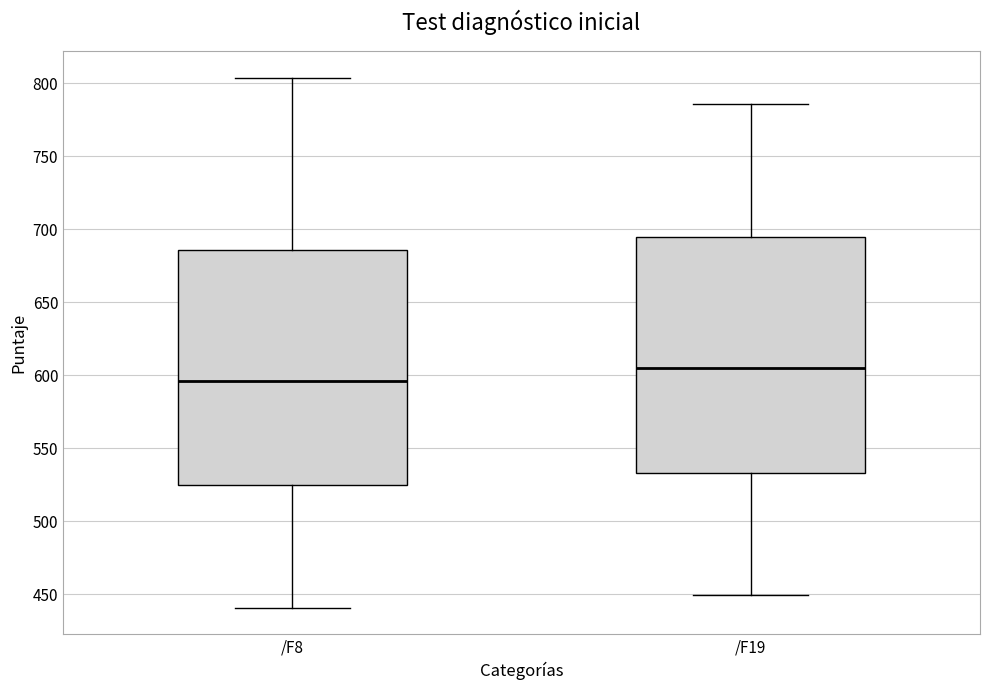

Where is the upper edge of the box for /F19 on the y-axis? The values are not printed on the chart, so give them approximately, as read against the axis.

695